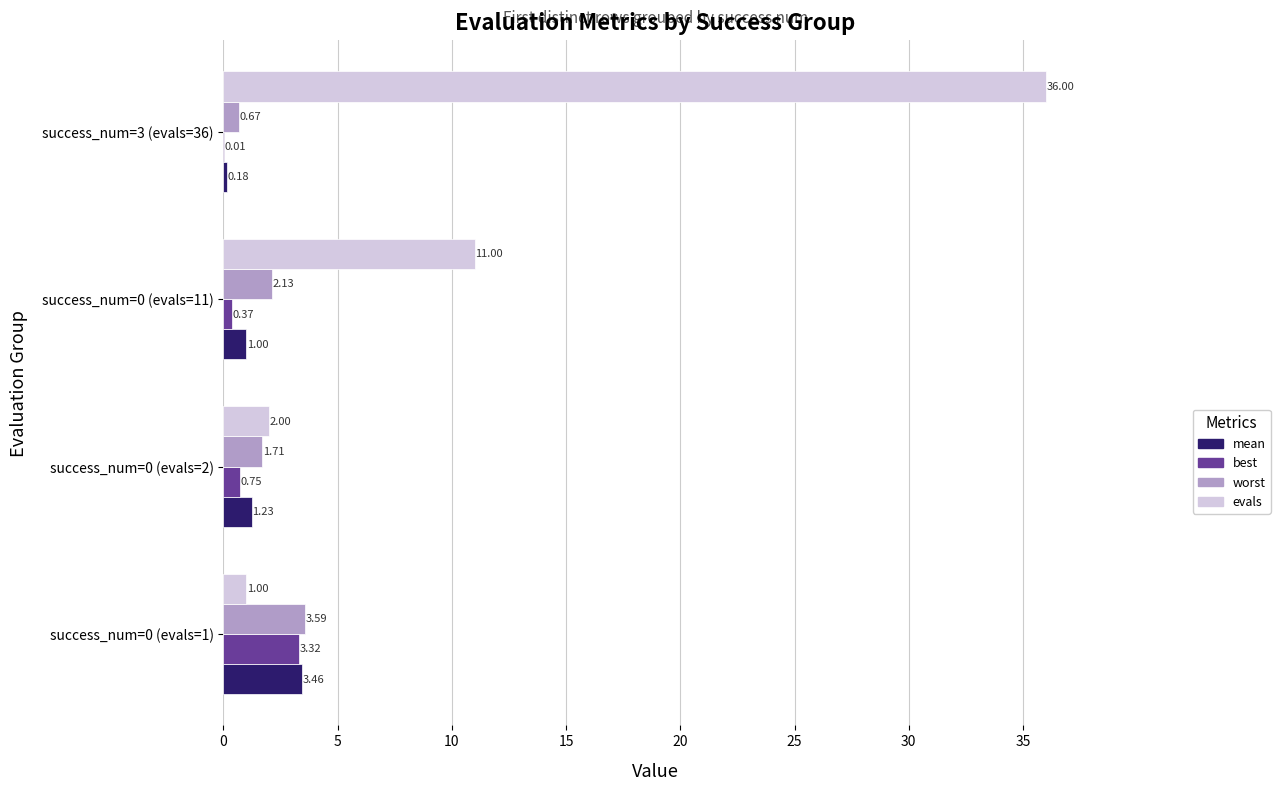

What is the sum of the evals values at success_num=3 (evals=36) and success_num=0 (evals=11)?

47.0